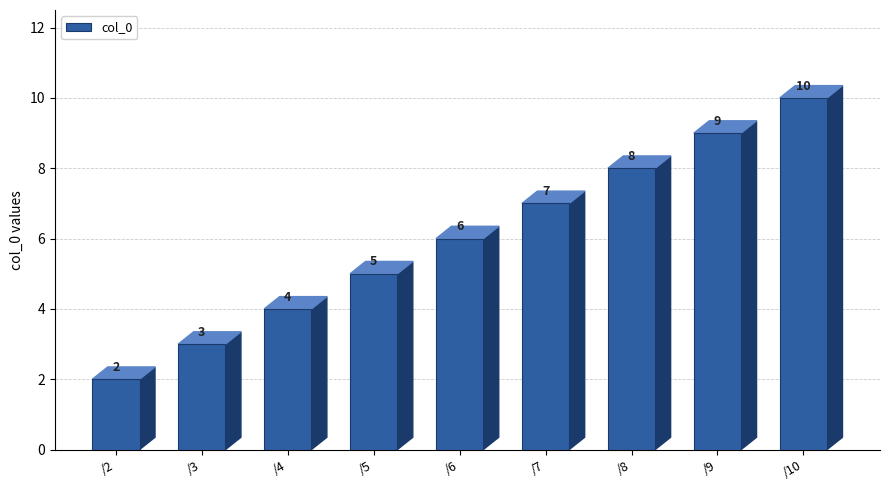

What is the value of the 9th bar from the left?

10